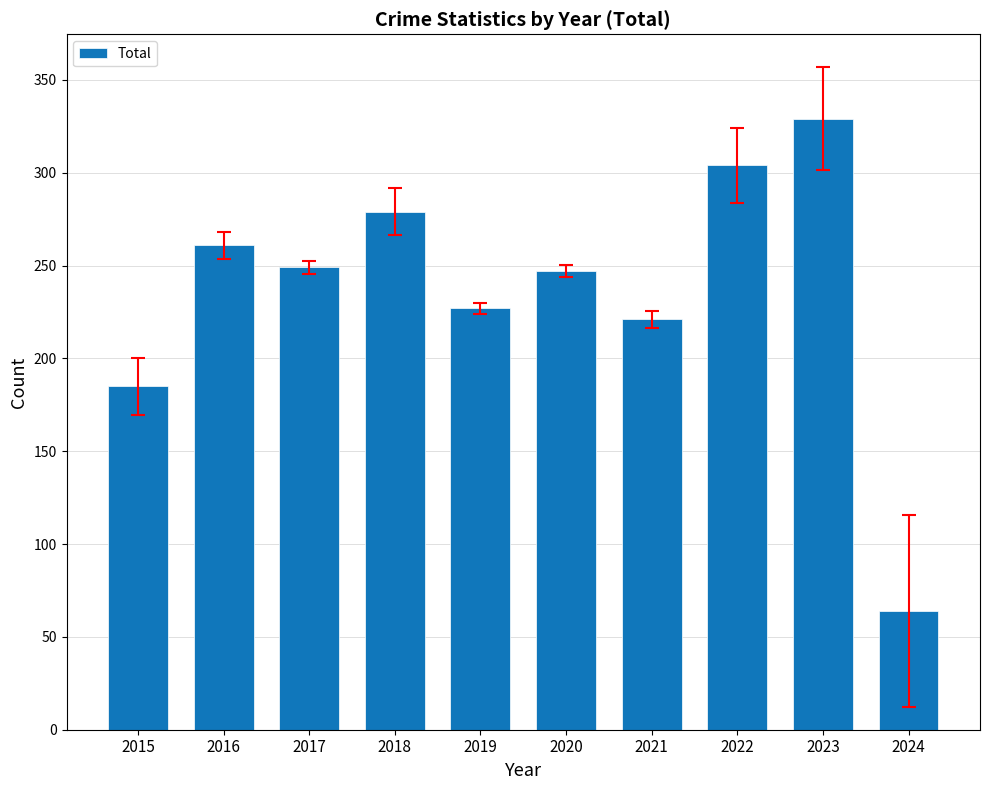

Where is the data nearest to the value 196?

2015